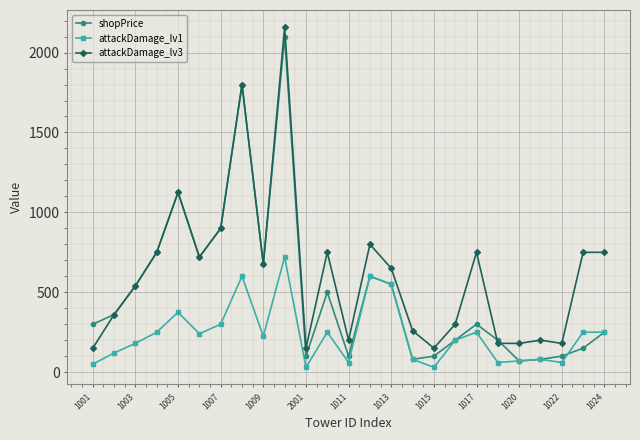

True or false: attackDamage_lv3 has more than 0 points higher than both neighbors.

True